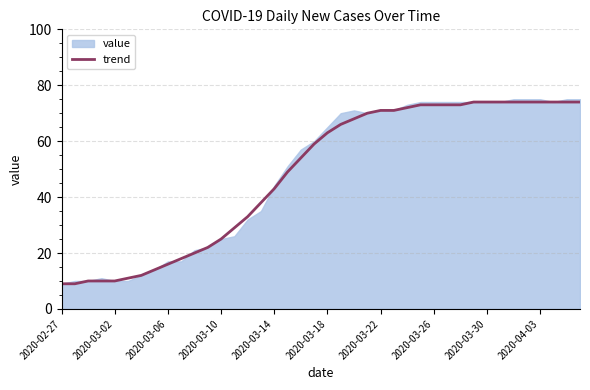

True or false: trend has a value of 103 at 2020-03-30.

False